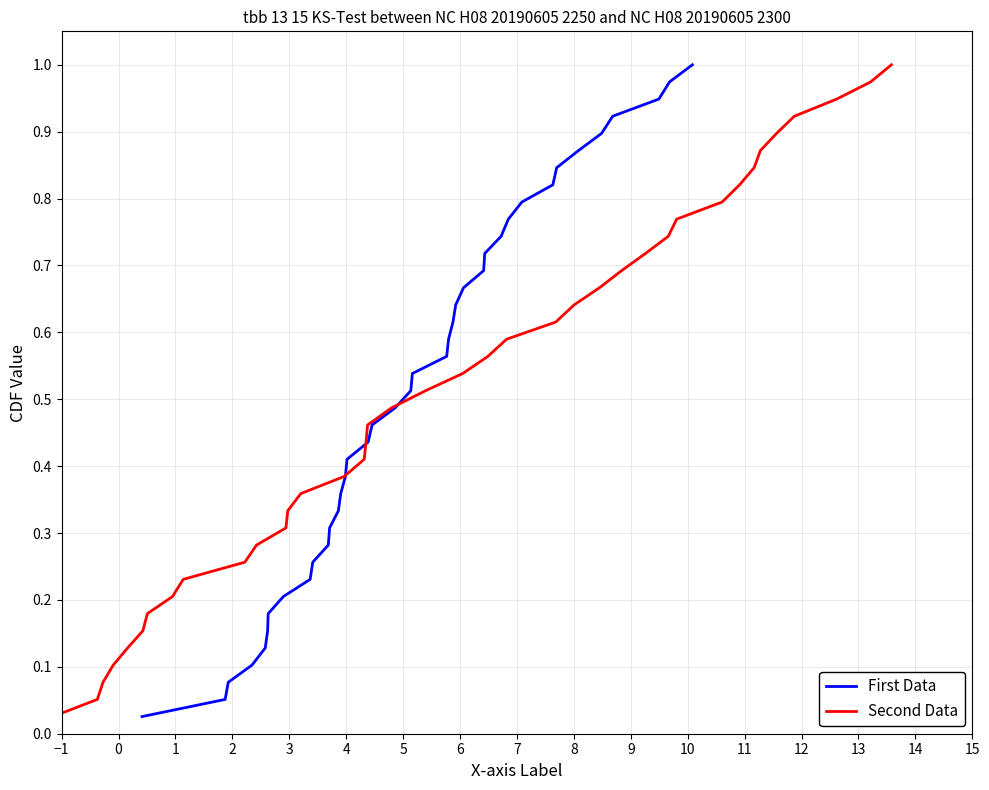

Between 0 and 12, which series saw the biggest shift?

First Data